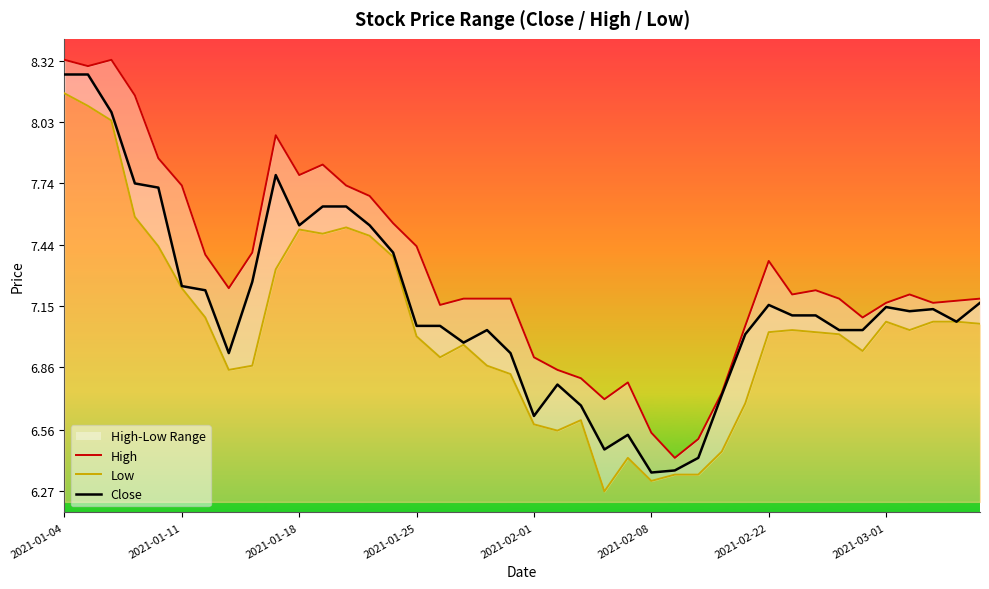

List the series in order of their peak value, lowest first.

low, close, high